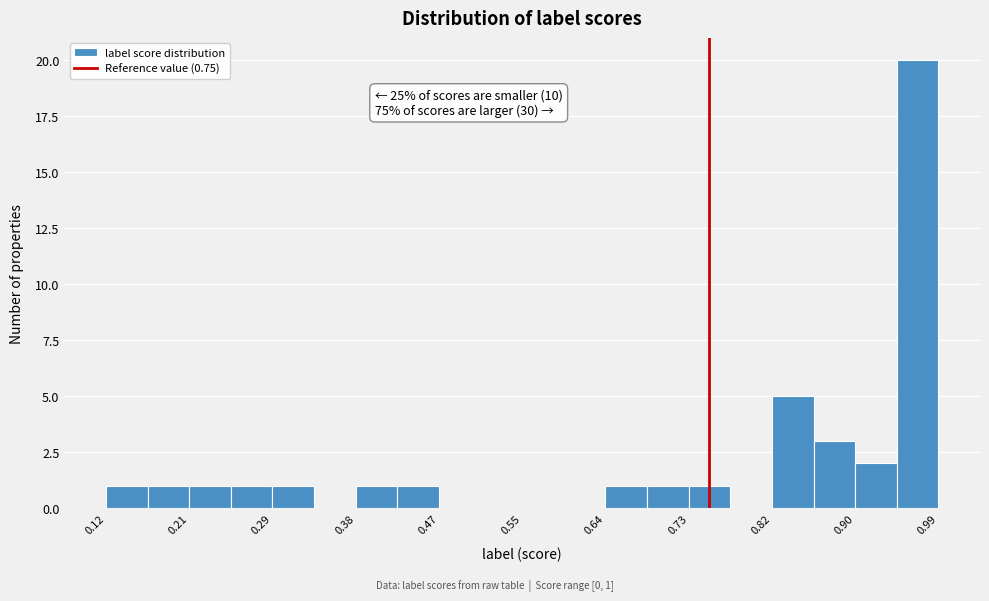

Over which range of the x-axis is the bar tallest?

0.95 to 0.99